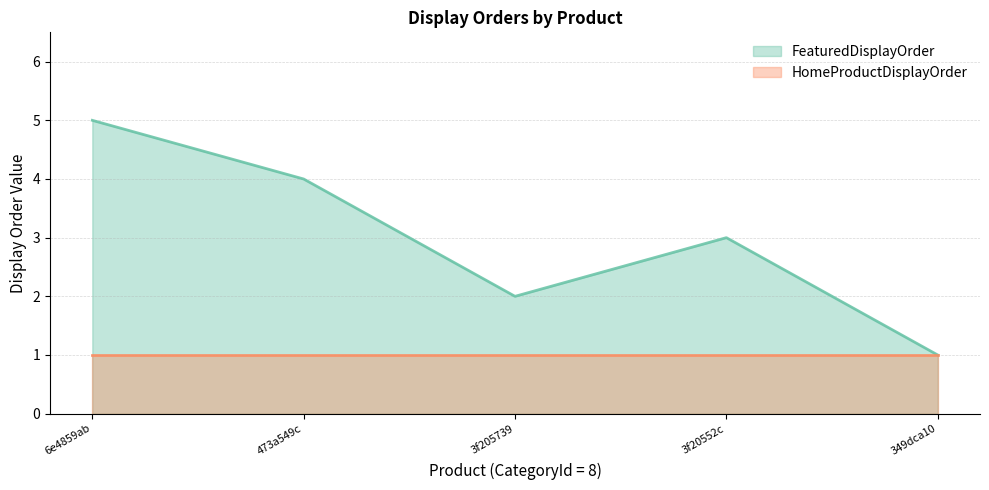

What is the sum of the values at 473a549c and 349dca10?

5